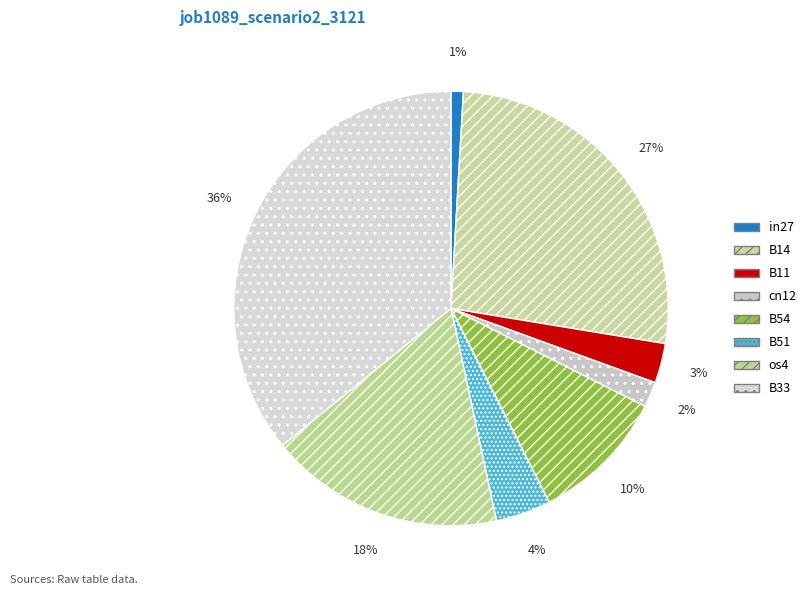

What percentage is the cn12 slice, to the nearest percent?

2%